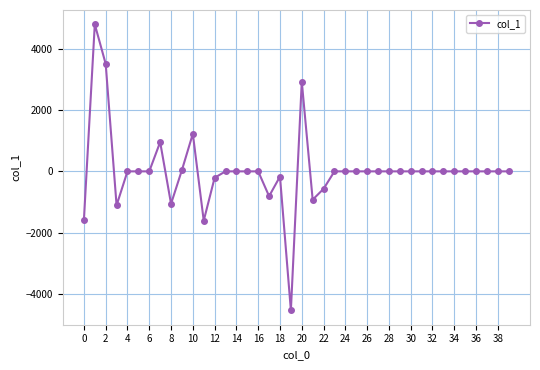

How many series are shown in this chart?

1